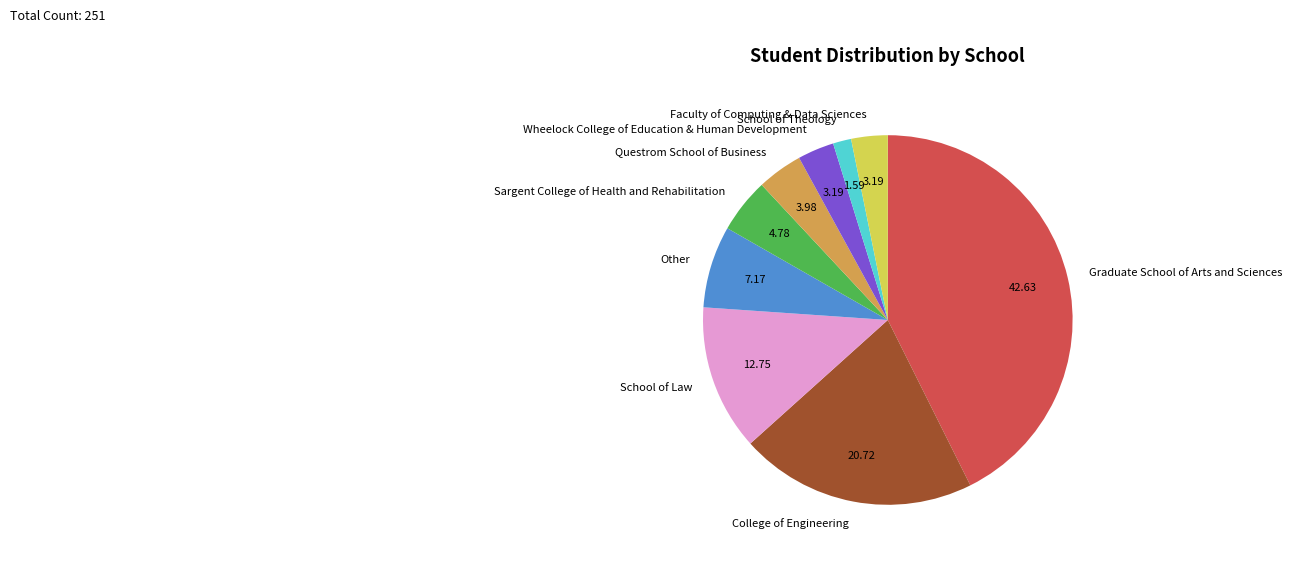

What is the smallest slice in the pie chart?

School of Theology